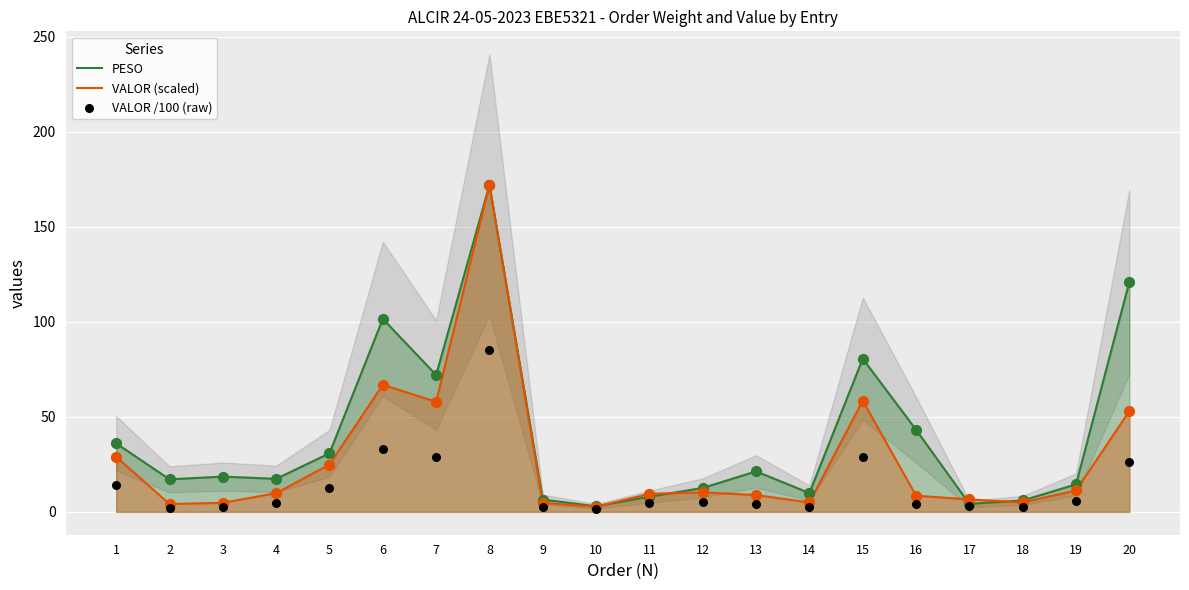

What are all the series names shown in the legend?

PESO, VALOR (scaled), VALOR /100 (raw)